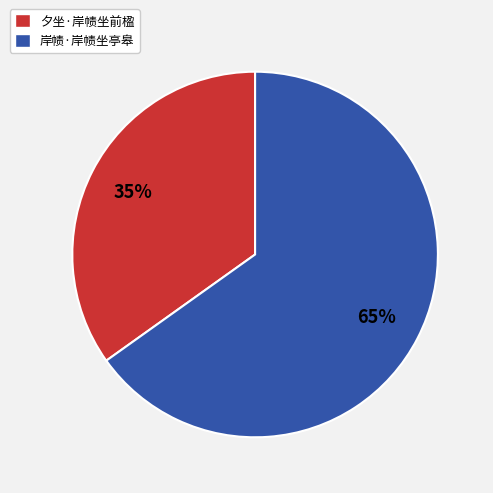

Approximately how many times larger is the value at 夕坐·岸帻坐前楹 compared to 岸帻·岸帻坐亭皋?

0.5